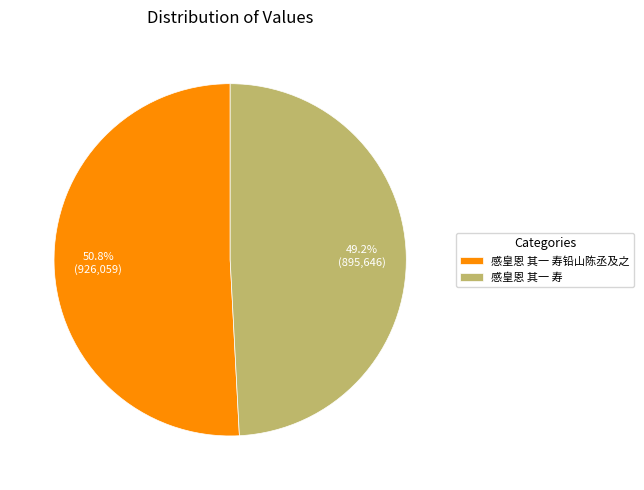

Approximately how many times larger is the value at 感皇恩 其一 寿 compared to 感皇恩 其一 寿铅山陈丞及之?

1.0